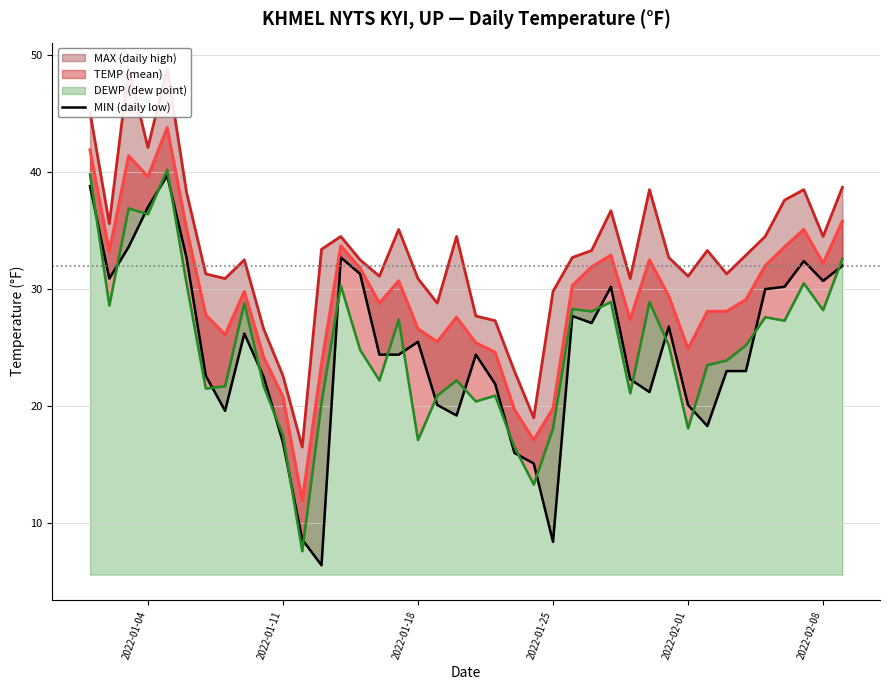

What is the value of the 13th point from the left?

6.4